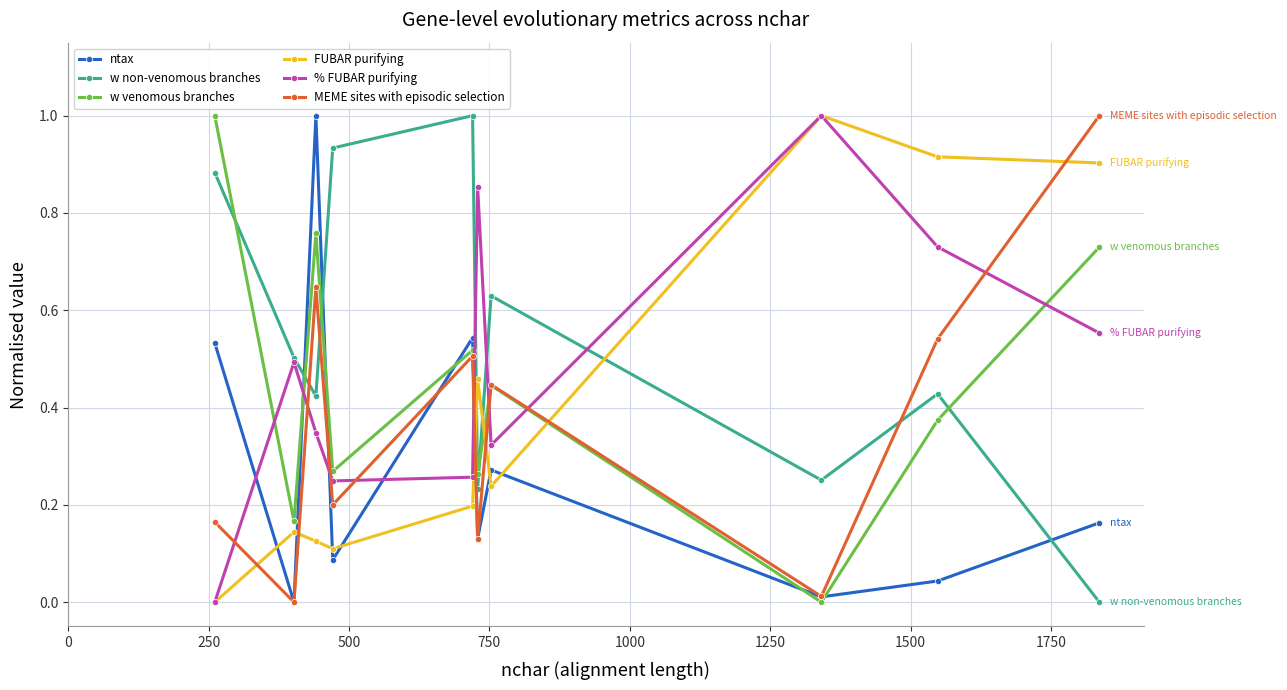

True or false: FUBAR purifying and w venomous branches cross at least once.

True